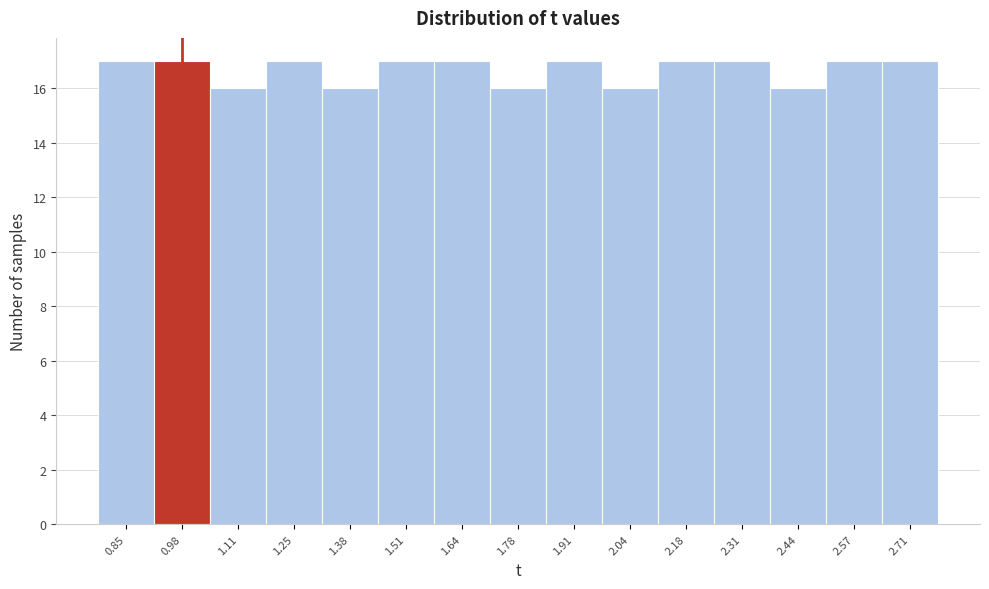

Reading right to left, list all the values displayed in this chart.

17	17	16	17	17	16	17	16	17	17	16	17	16	17	17